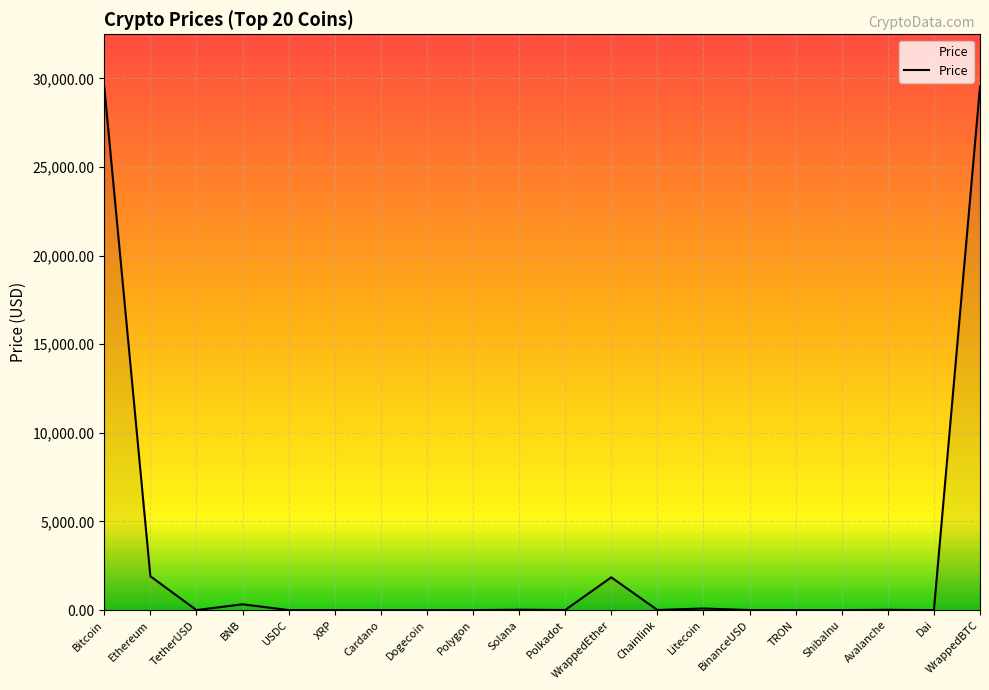

What is the greatest value displayed?

29530.4